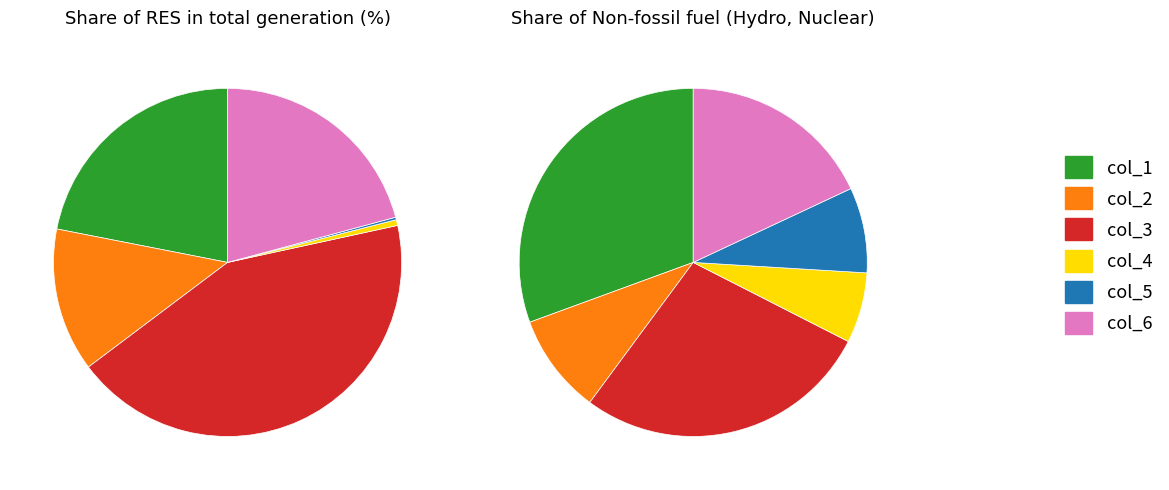

To the nearest percent, what percentage of the pie is col_6?

18%